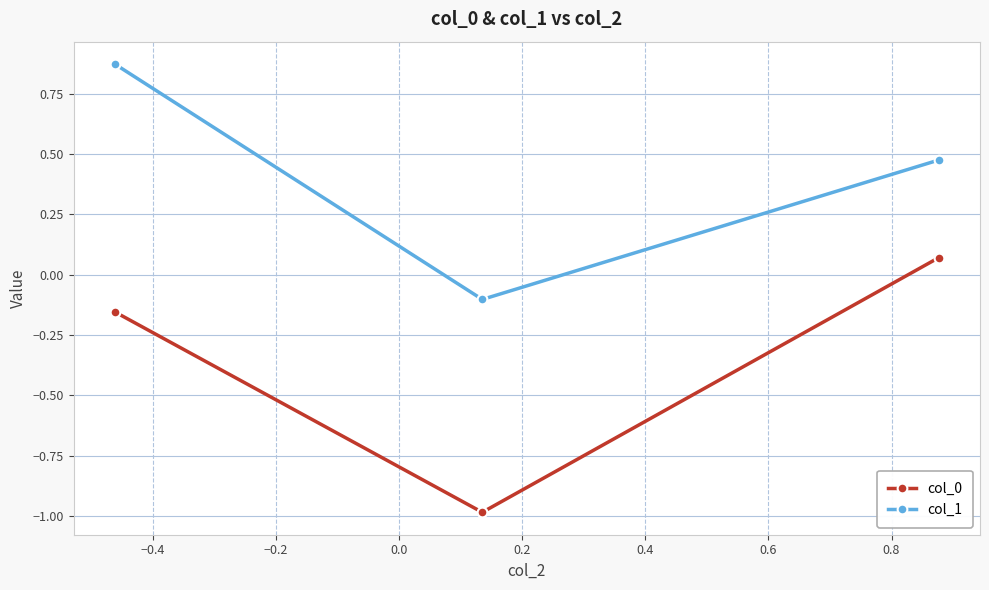

What are all the series names shown in the legend?

col_0, col_1